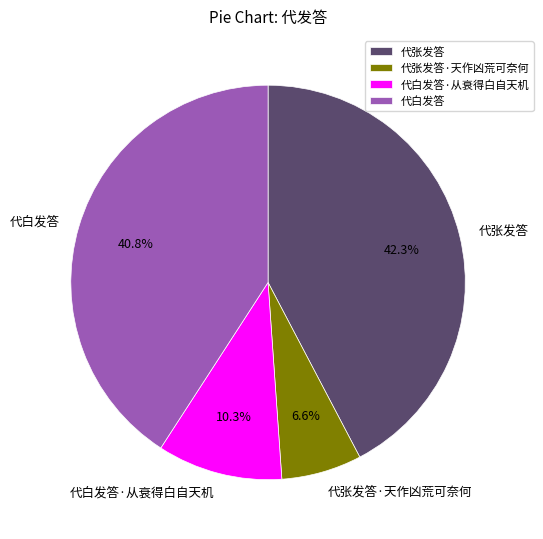

Is there any slice that represents more than half of the pie?

No